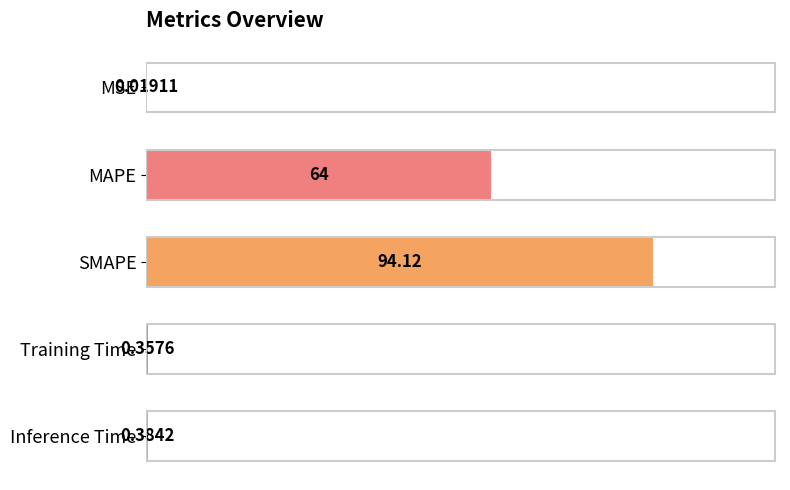

What is the change in value from MAPE to Training Time?

-63.6